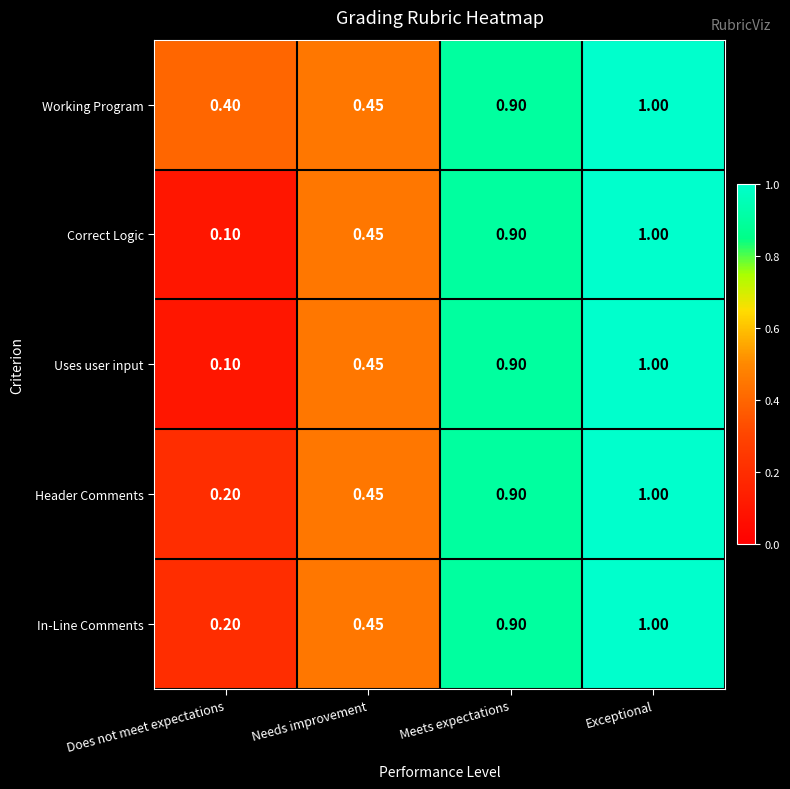

At how many categories does at least one series exceed 0?

4